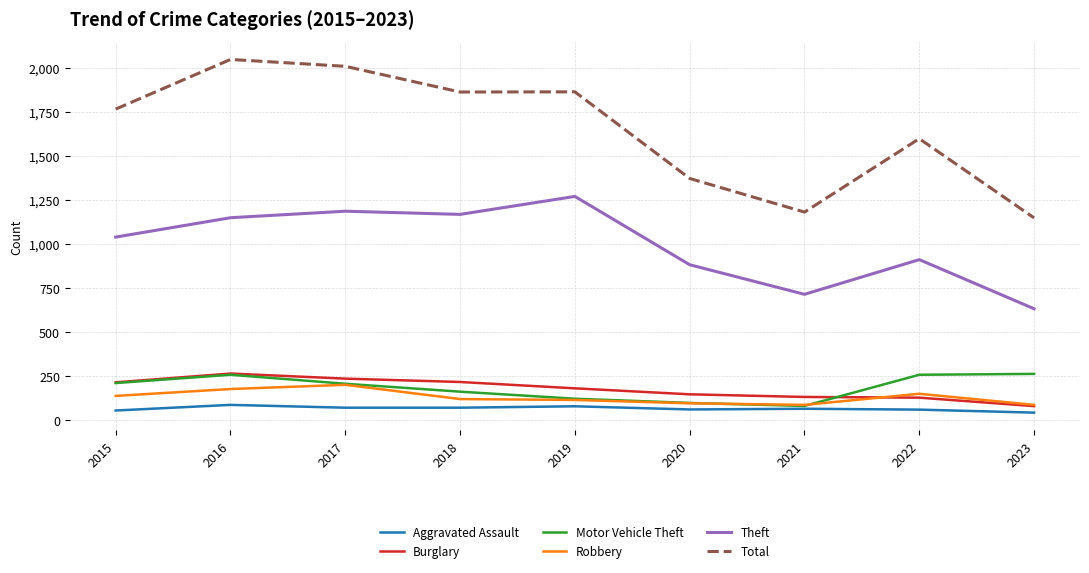

Is it true that Aggravated Assault equals 62 at 2020?

True